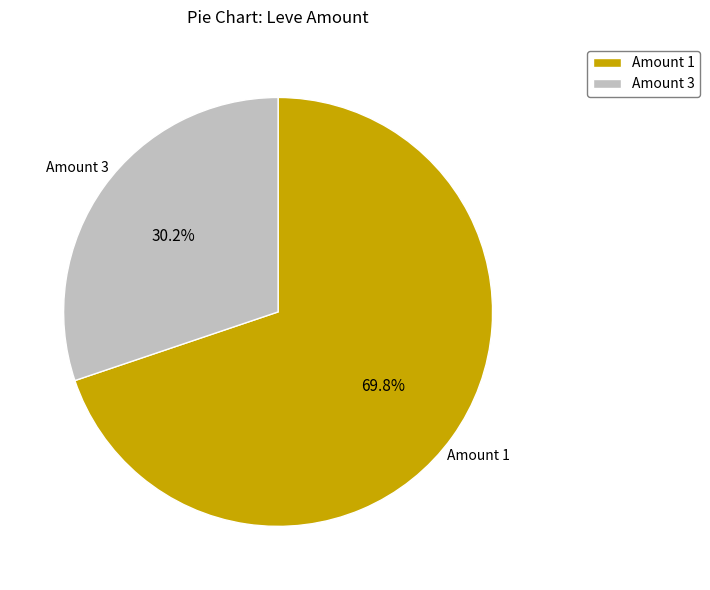

Is Amount 3 the majority of the pie?

No